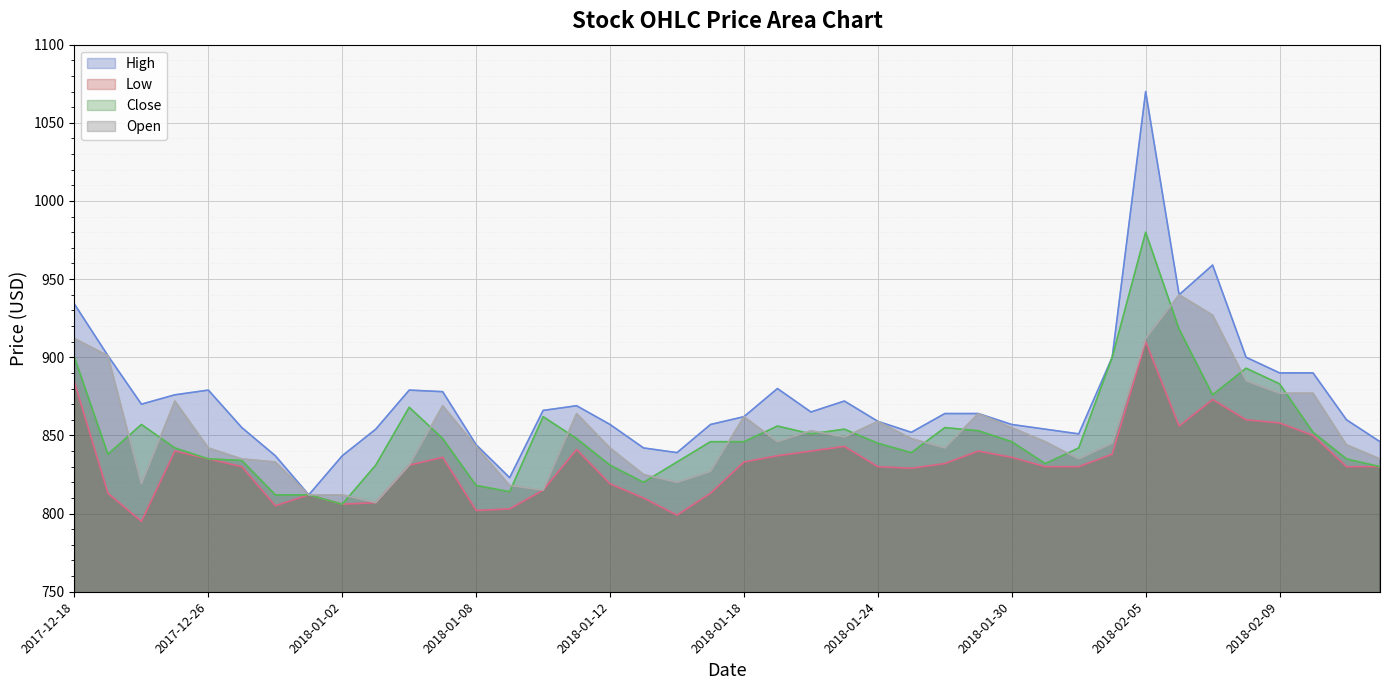

Which series has the largest range (max minus min)?

High